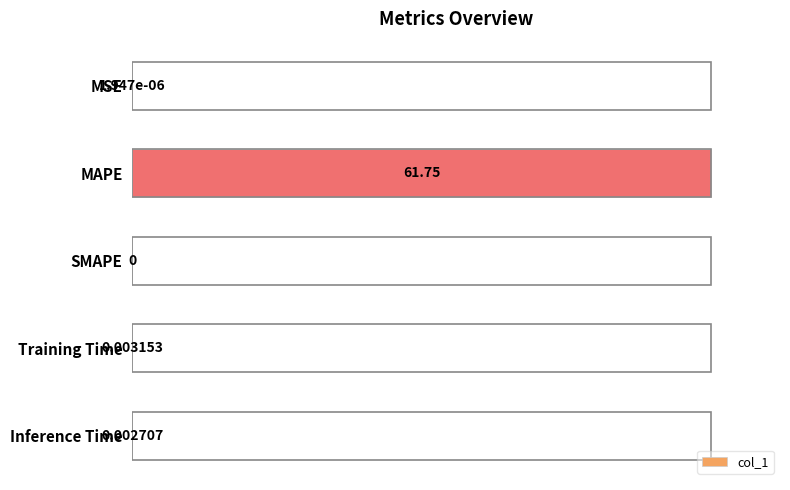

What is the change in value from MAPE to SMAPE?

-100.0